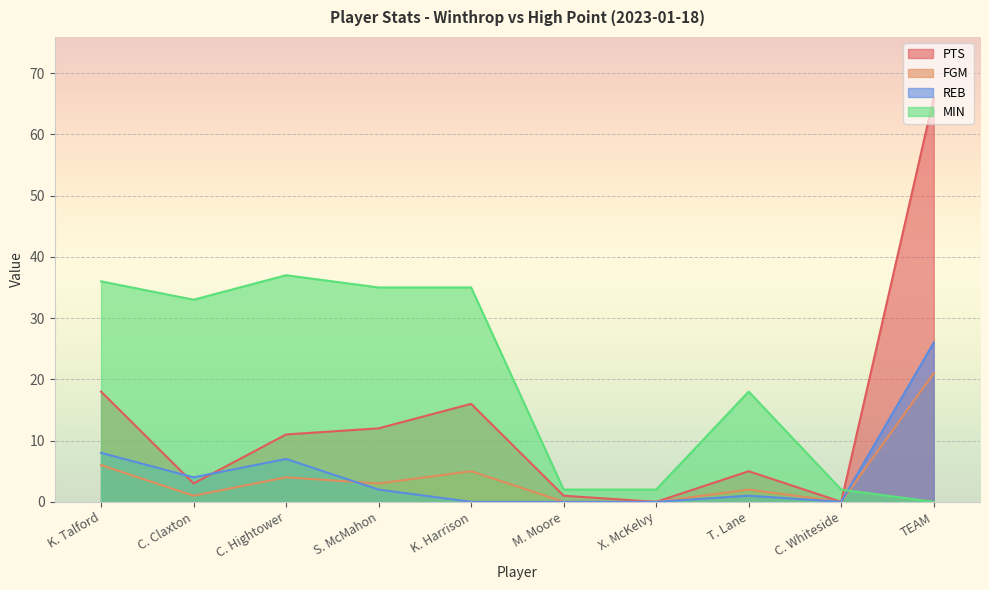

True or false: REB and PTS cross at least once.

True